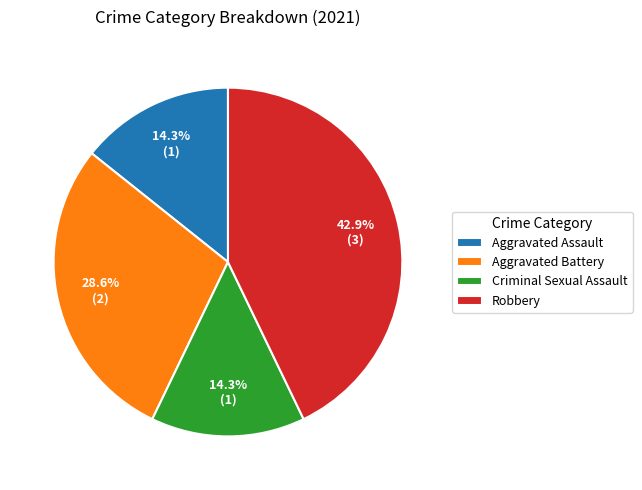

Does any single category account for the majority?

No